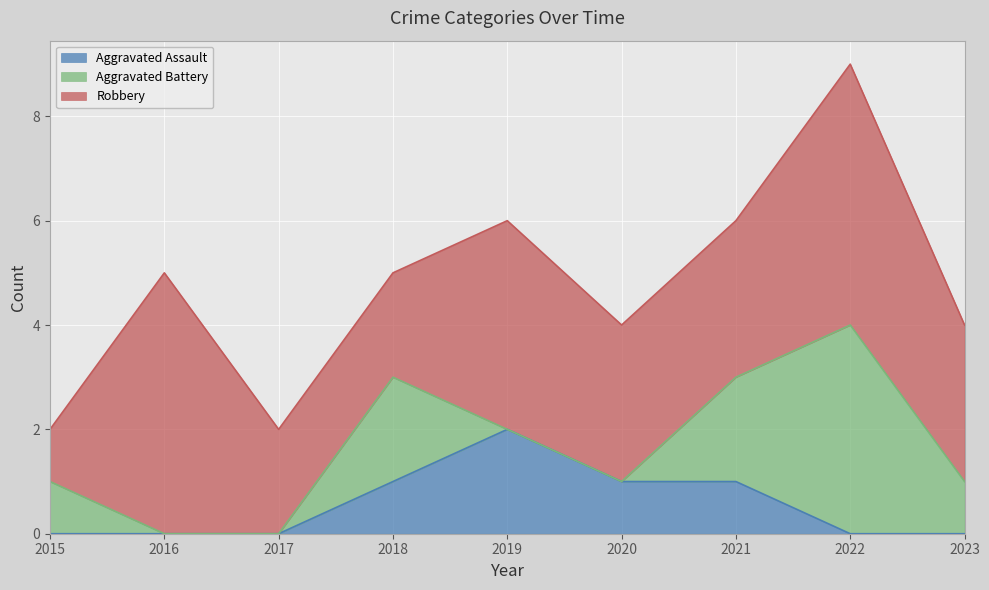

How many data points in Aggravated Battery are above 1?

3